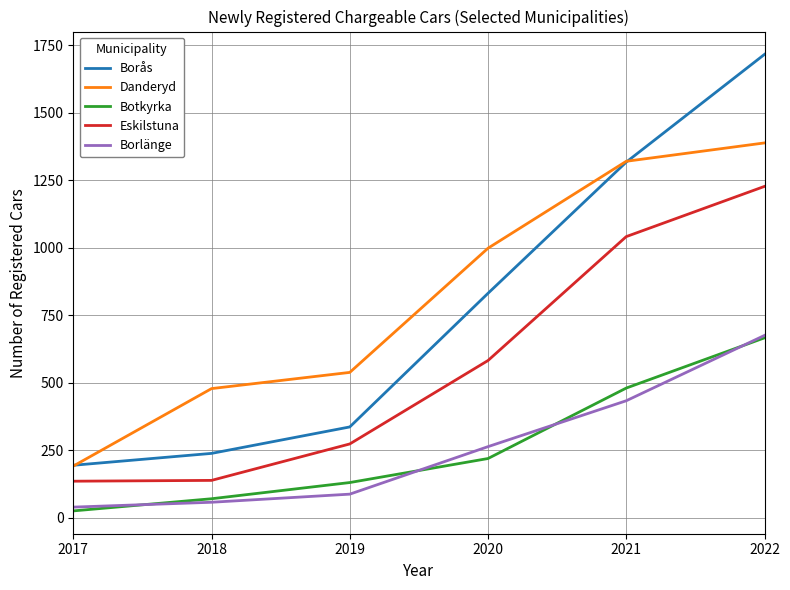

Is it true that Borås equals 157 at 2019?

False